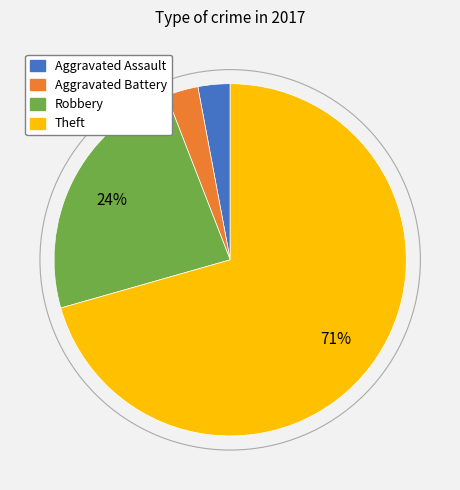

Between Theft and Aggravated Assault, which is larger?

Theft